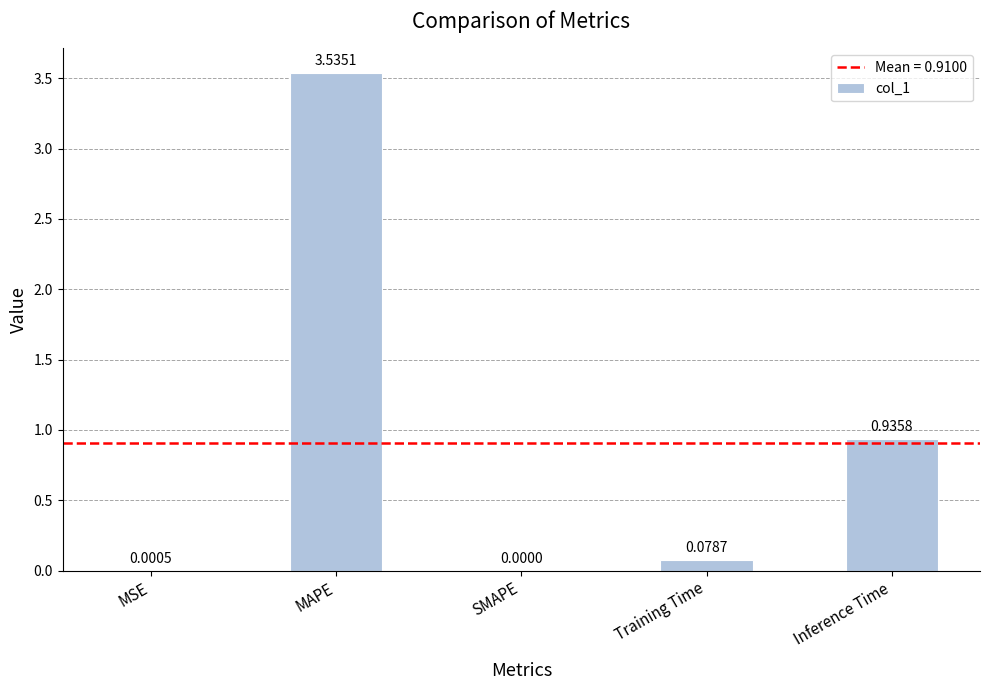

At which category does the chart reach its peak across all series?

MAPE